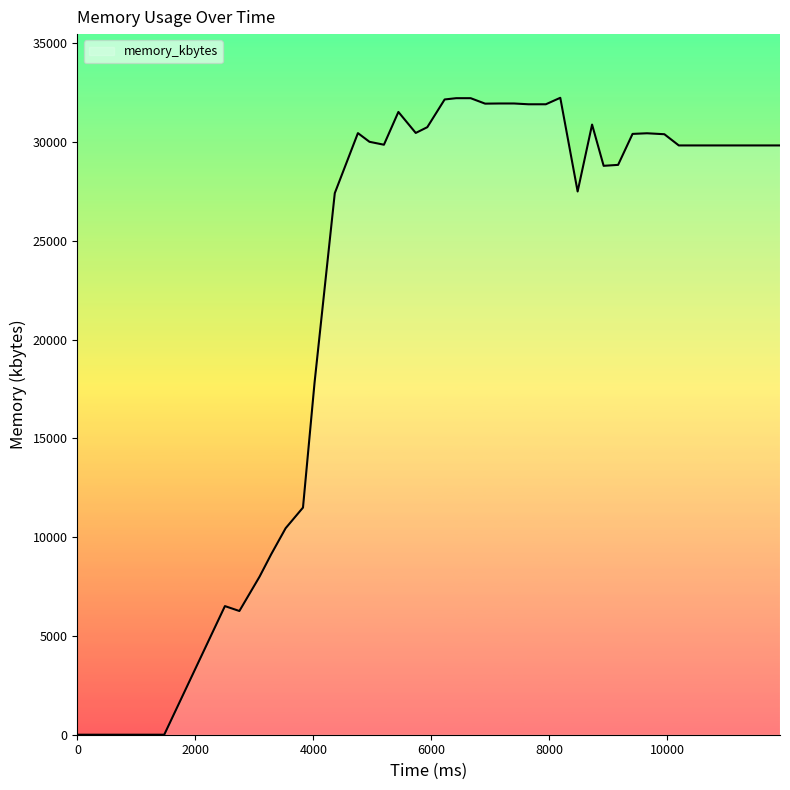

What is the greatest value displayed?

32248